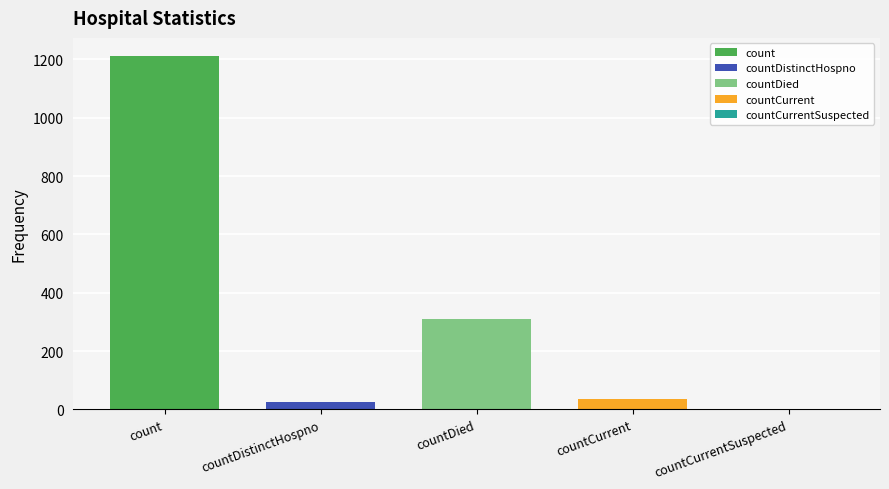

What is the smallest value displayed?

27